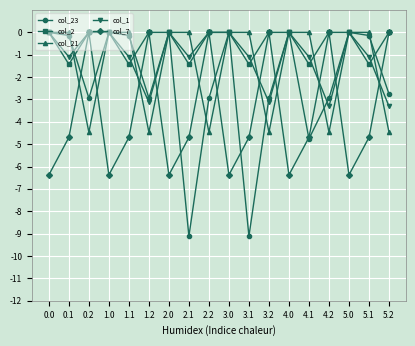

How many times do col_7 and col_21 cross each other?

11